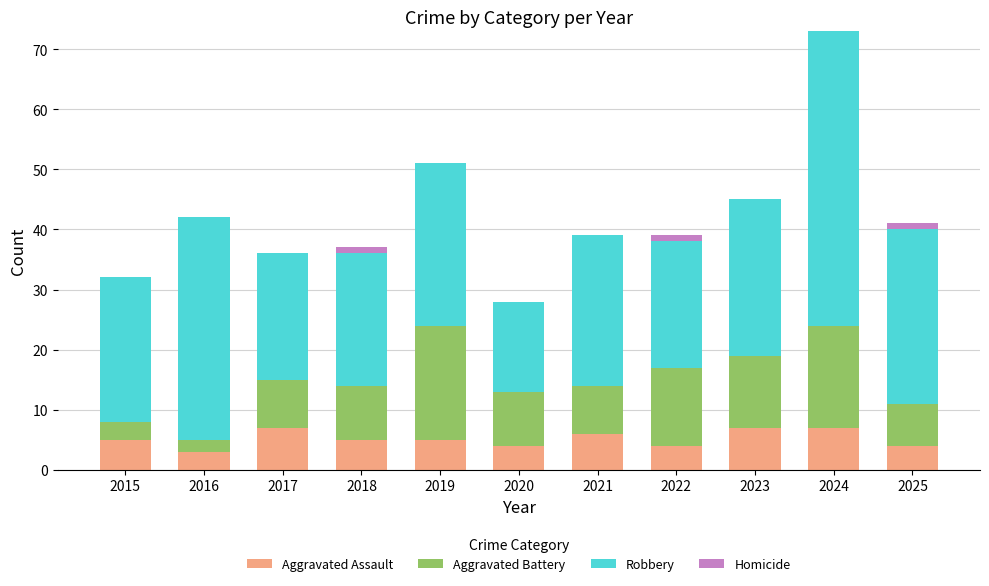

What is the total value across all series at 2017?

36